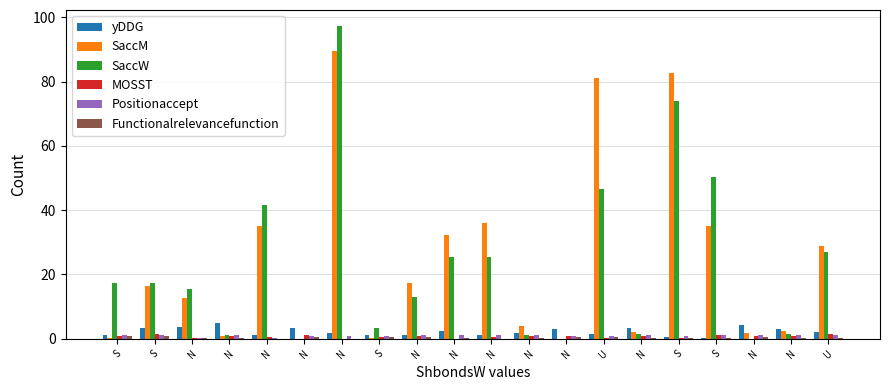

What is the sum of all SaccW values?

458.6